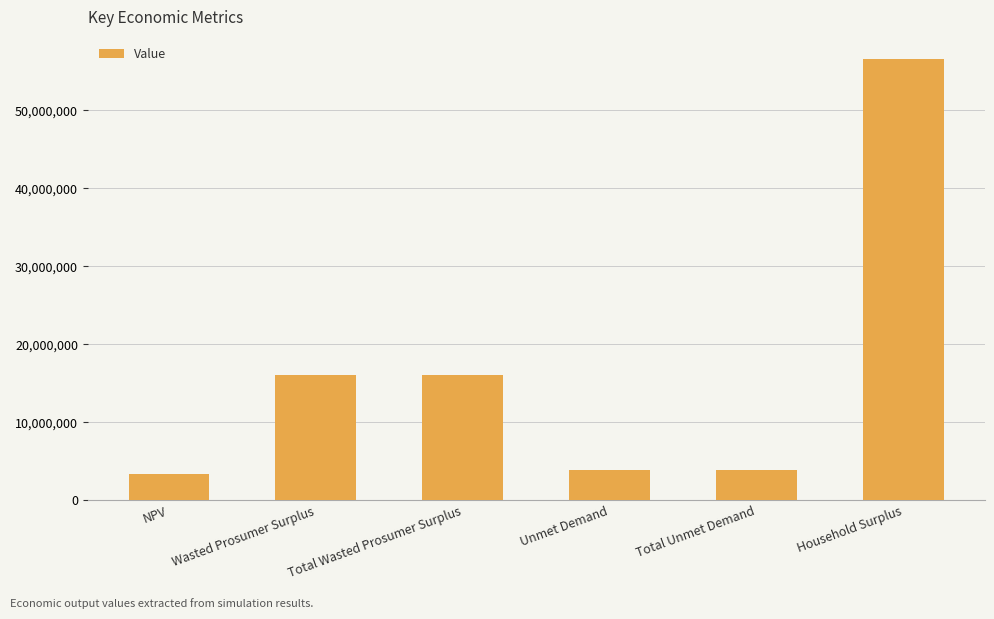

What is the sum of the values at Unmet Demand and Household Surplus?

60526912.0